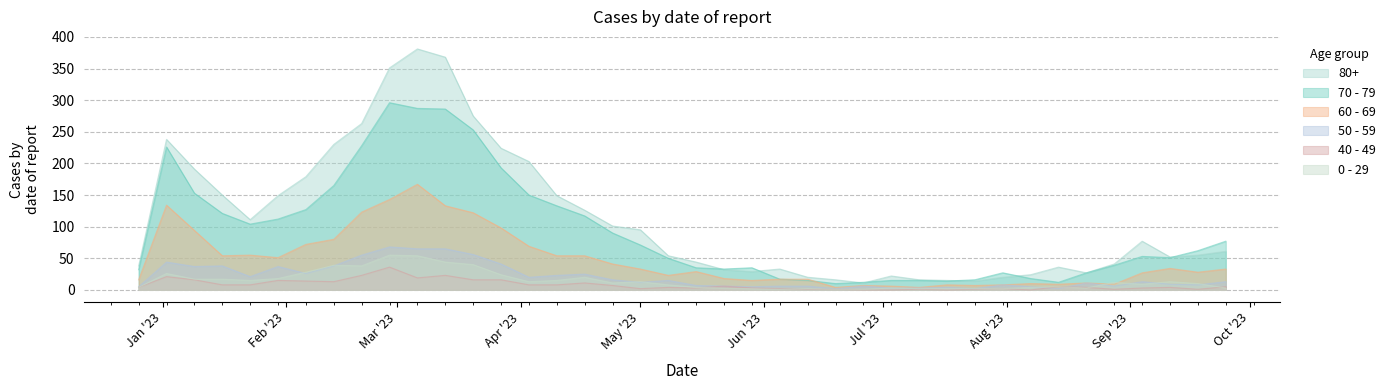

Which series has the largest total across all categories?

80+